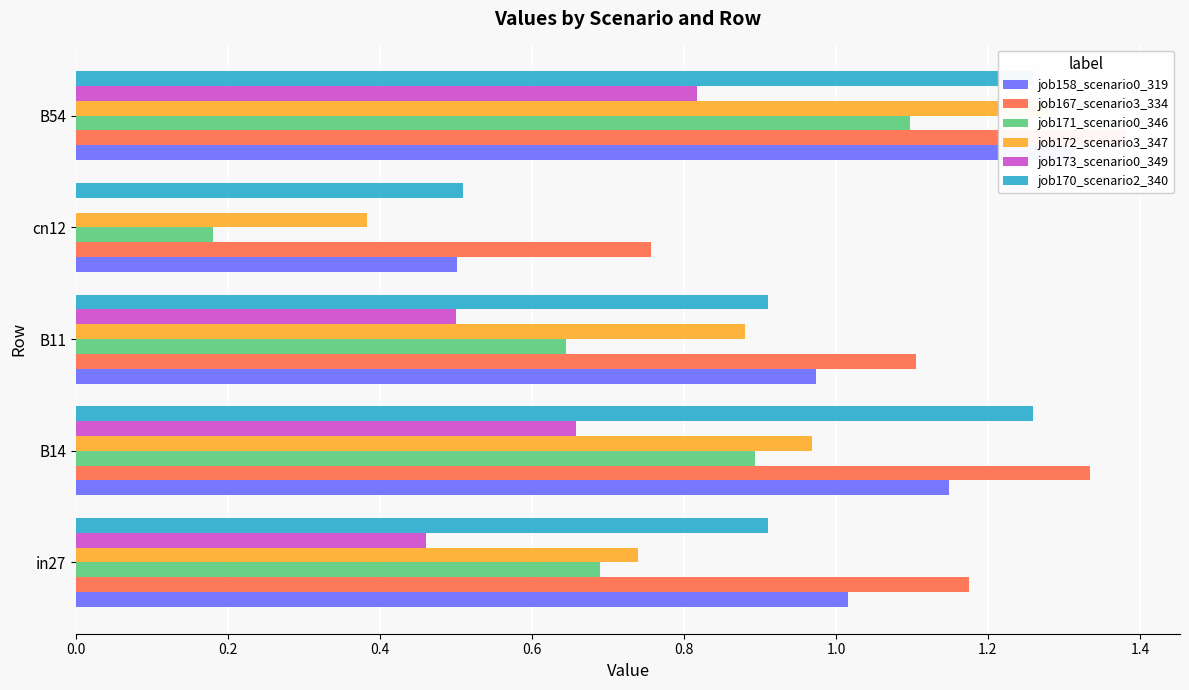

Rank the series at B54 from lowest to highest value.

job173_scenario0_349, job171_scenario0_346, job170_scenario2_340, job172_scenario3_347, job158_scenario0_319, job167_scenario3_334